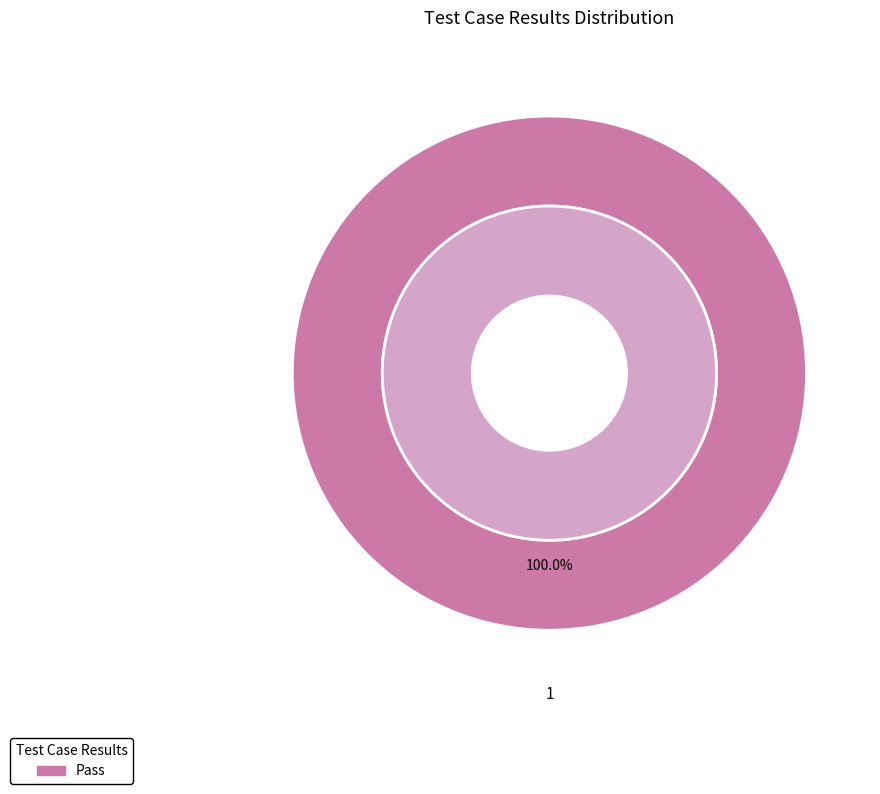

The Suspended slice represents 0% of the pie. True or false?

True